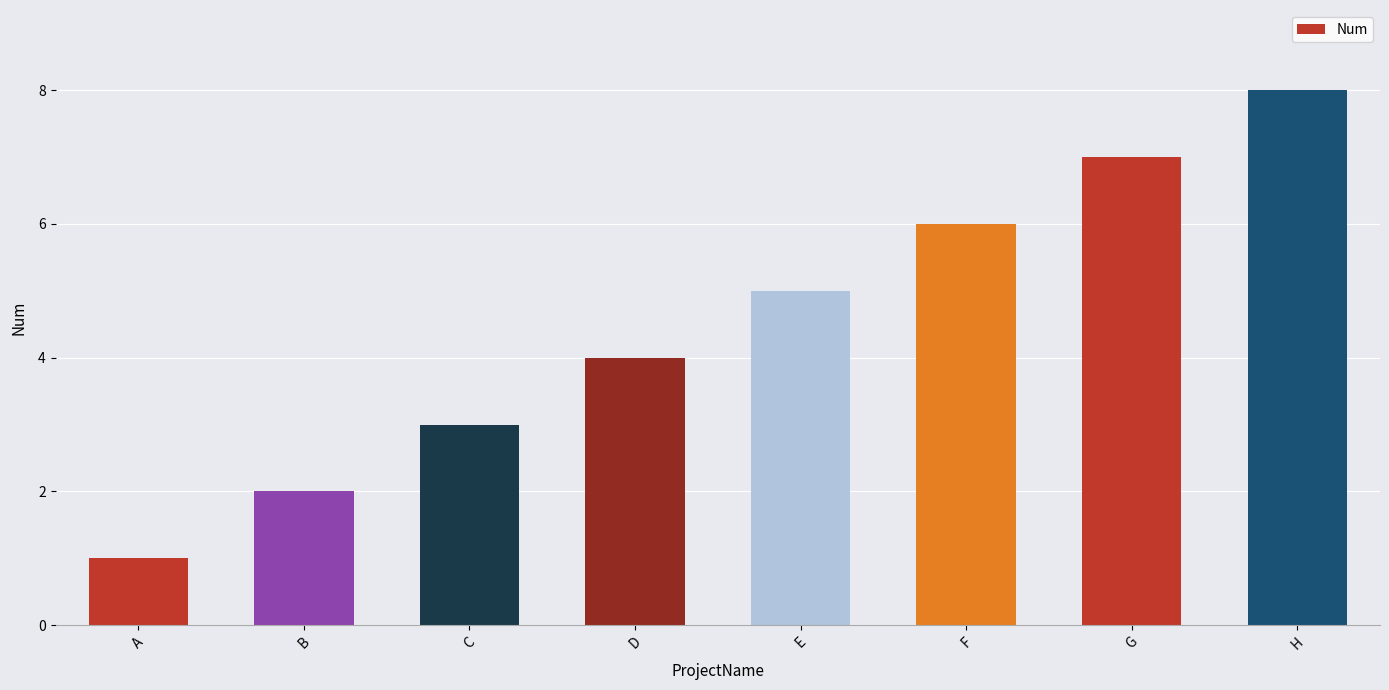

Which label corresponds to the largest value in the chart?

H